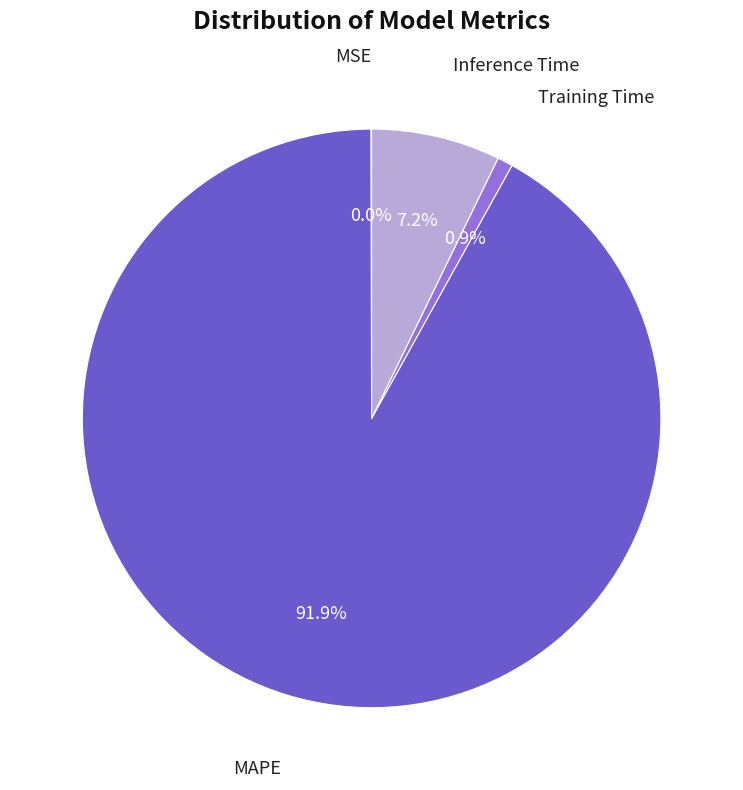

To the nearest percent, what is the difference between the largest and smallest slice percentages?

92%